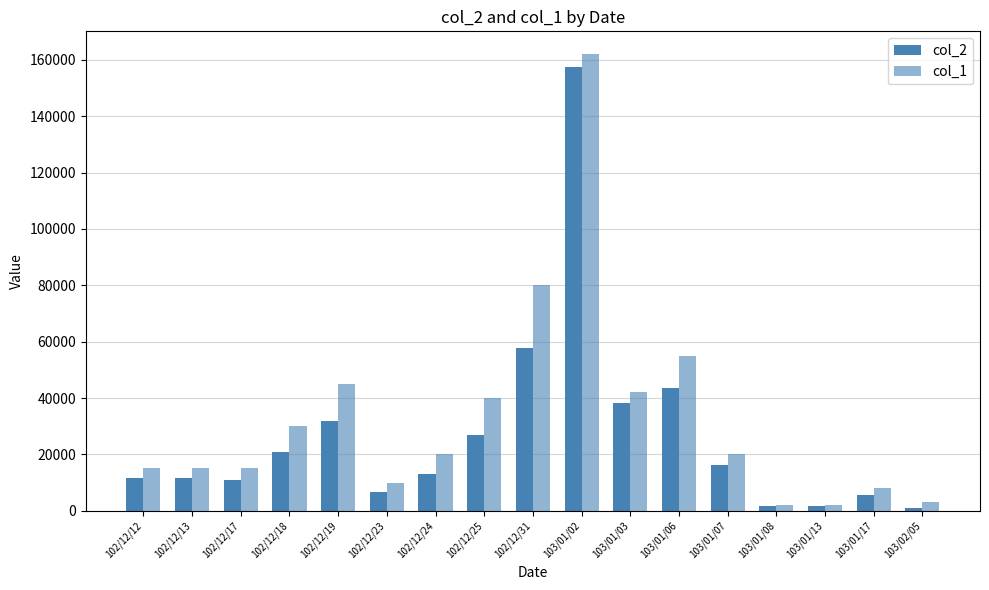

Reading left to right, extract all data points from this chart.

col_2: 11550	11700	10950	21000	31950	6700	13200	26800	57600	157500	38380	43700	16200	1560	1520	5630	1080
col_1: 15000	15000	15000	30000	45000	10000	20000	40000	80000	162000	42000	55000	20000	2000	2000	8000	3000